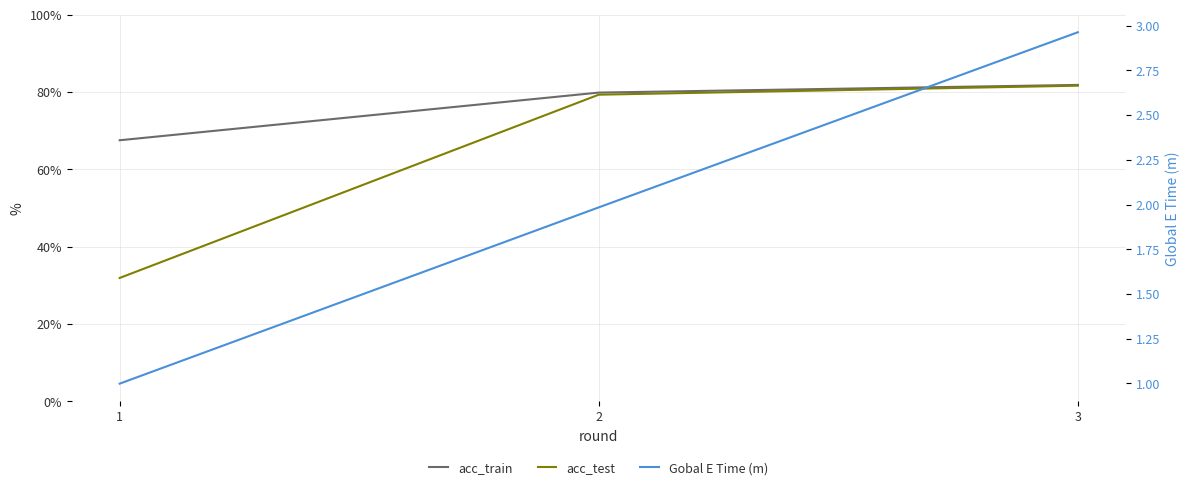

What is the value of the Gobal E Time (m) point at the 2nd from the left?

2.0